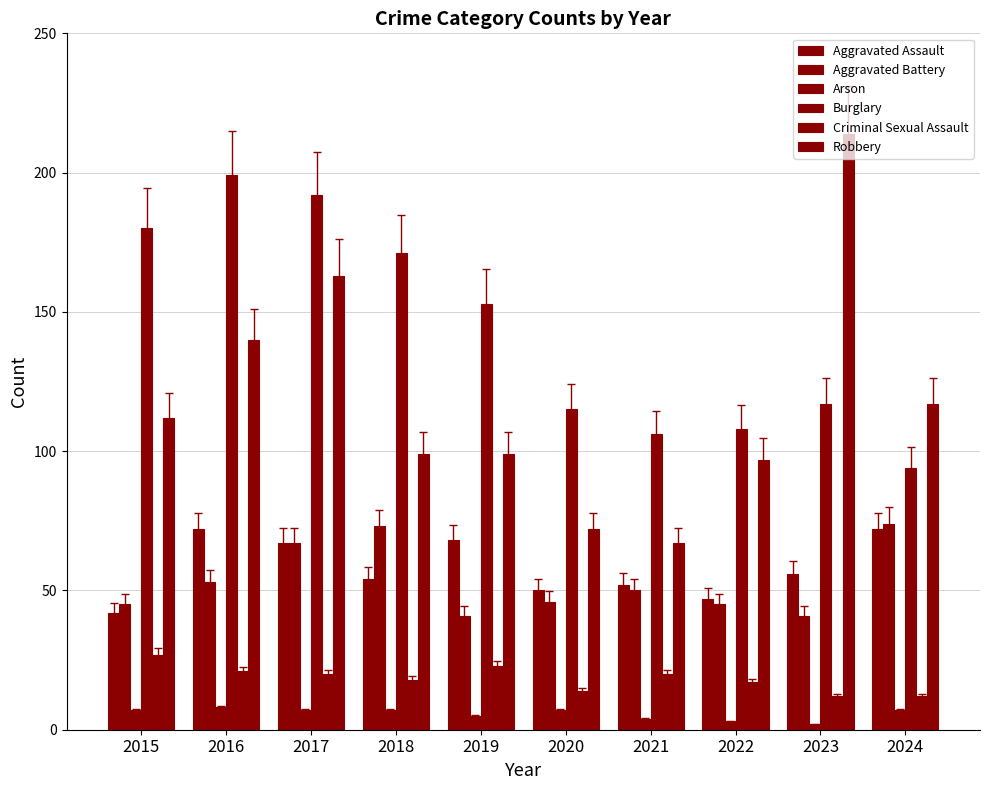

What is the value of the Arson bar at the 10th from the left?

7